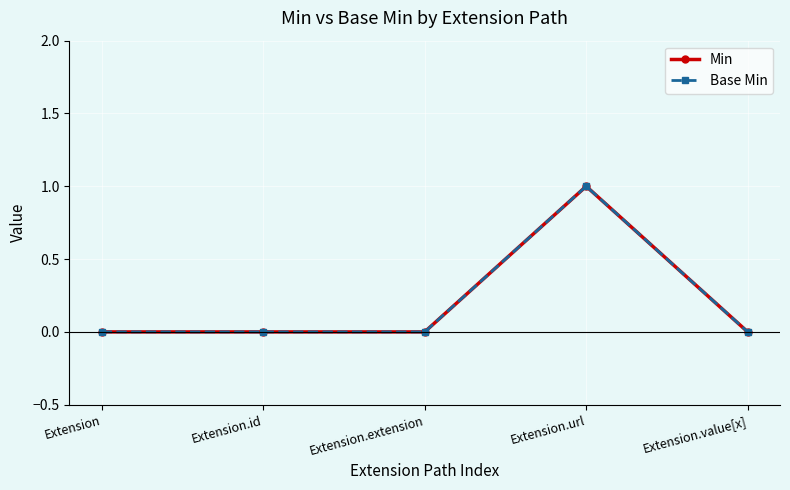

Rank the categories by Base Min value from lowest to highest.

Extension, Extension.id, Extension.extension, Extension.value[x], Extension.url